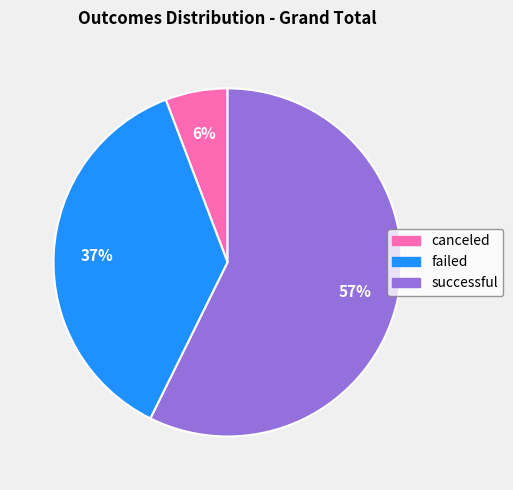

Is it true that canceled is 6% of the pie?

True